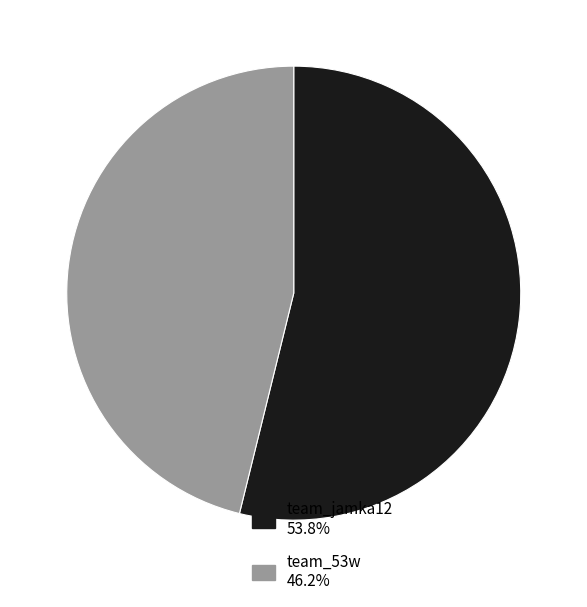

How many slices are in this pie chart?

2